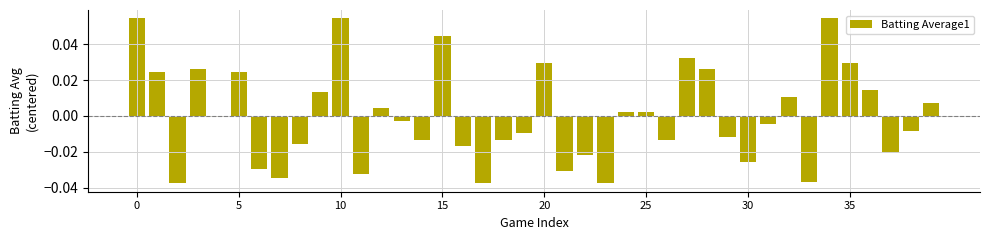

Reading left to right, what are all the values shown in this chart?

0.1	0.0	-0.0	0.0	-0.0	0.0	-0.0	-0.0	-0.0	0.0	0.1	-0.0	0.0	-0.0	-0.0	0.0	-0.0	-0.0	-0.0	-0.0	0.0	-0.0	-0.0	-0.0	0.0	0.0	-0.0	0.0	0.0	-0.0	-0.0	-0.0	0.0	-0.0	0.1	0.0	0.0	-0.0	-0.0	0.0